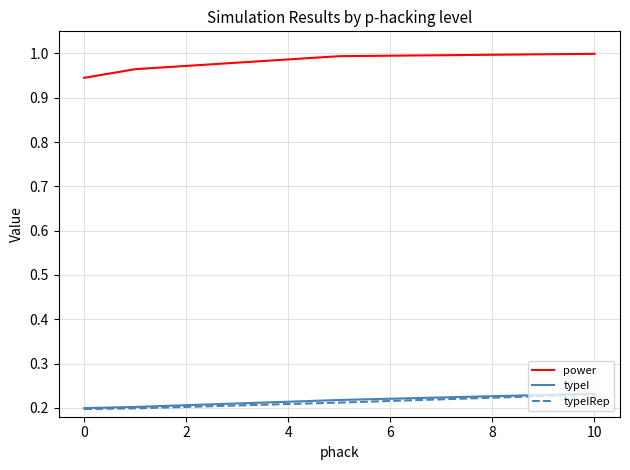

True or false: typeI and power intersect in this chart.

False